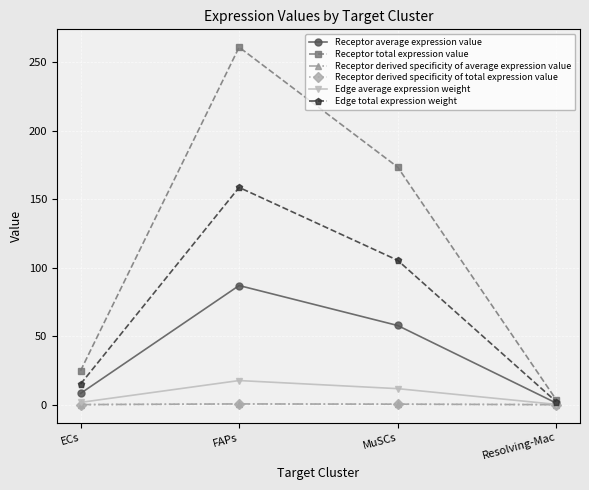

True or false: Edge average expression weight and Receptor average expression value intersect in this chart.

False